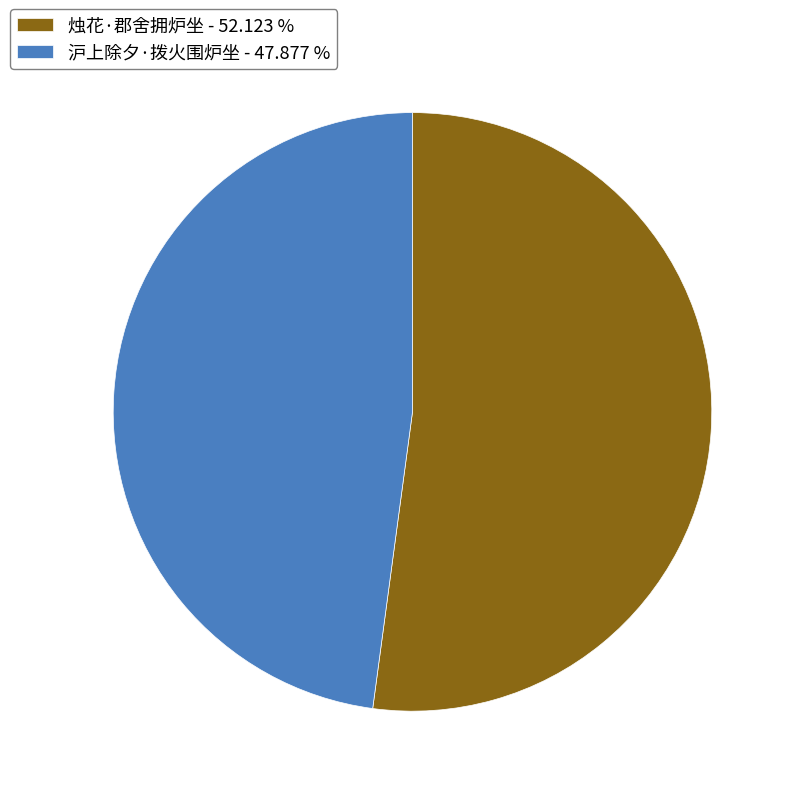

True or false: 沪上除夕·拨火围炉坐 accounts for 48% of the total.

True